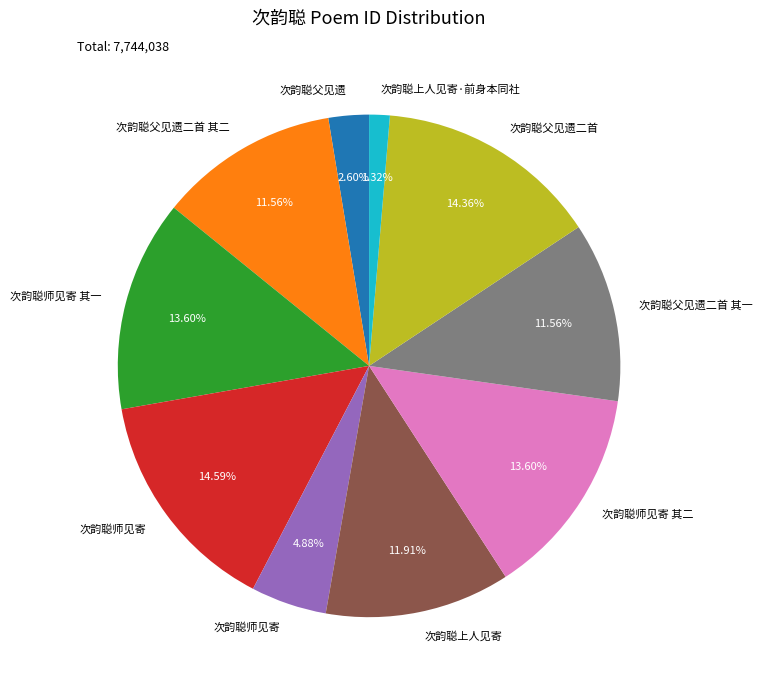

Is there a majority slice in this chart?

No